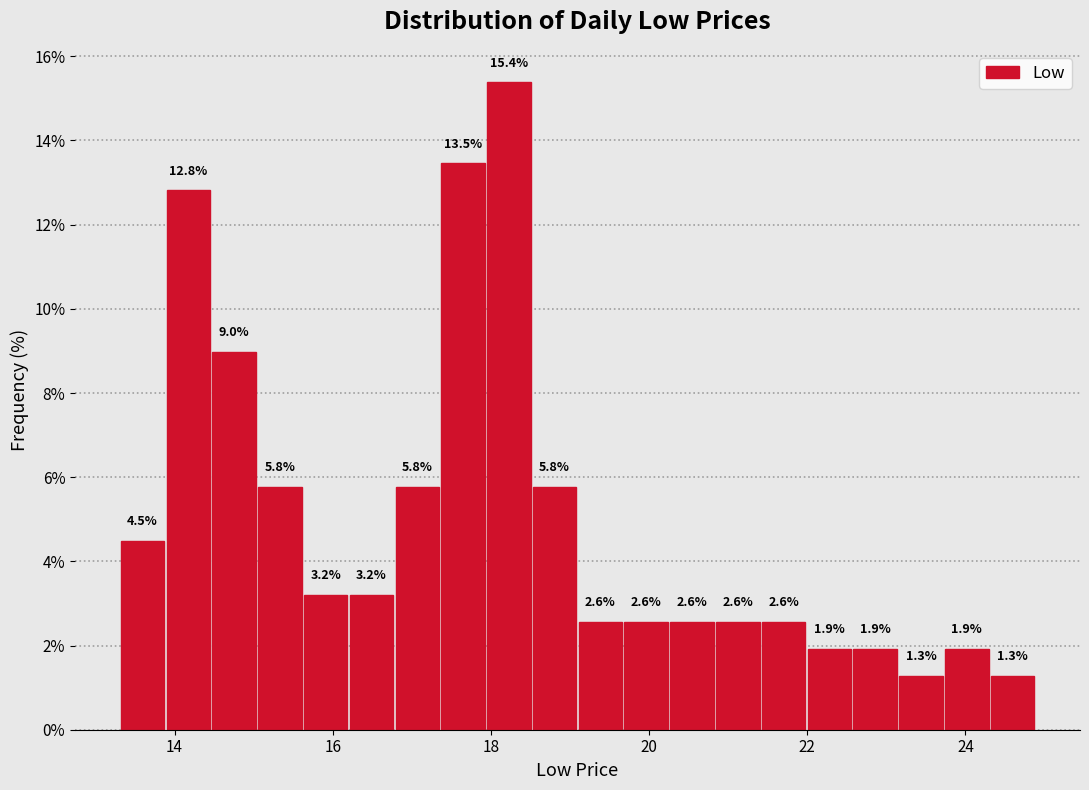

Around what value on the x-axis is the tallest bar? Give the approximate position of its centre, as read against the axis.

18.2